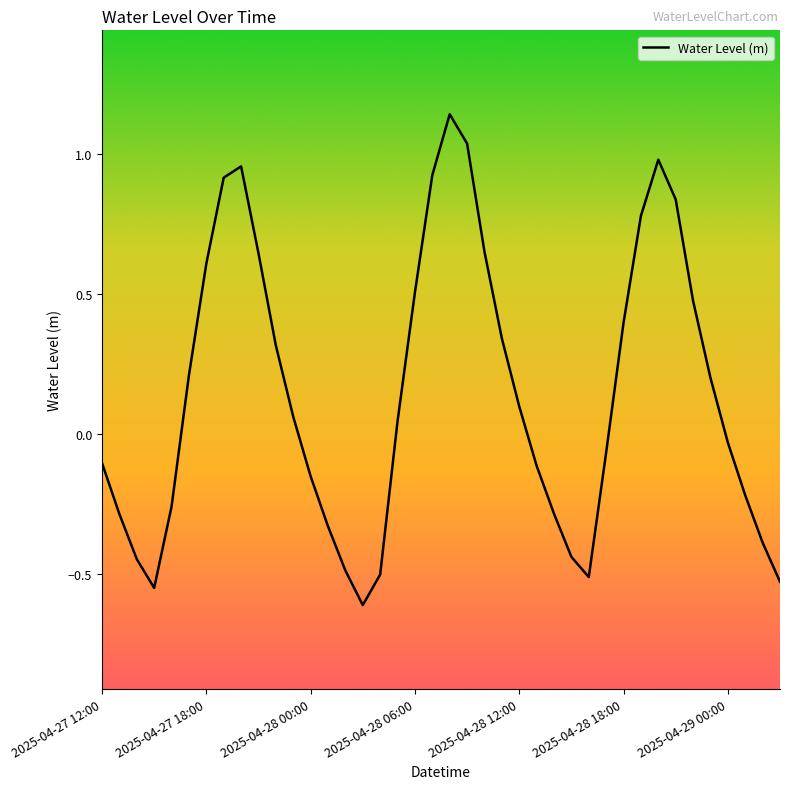

Does the chart have visible grid lines?

No